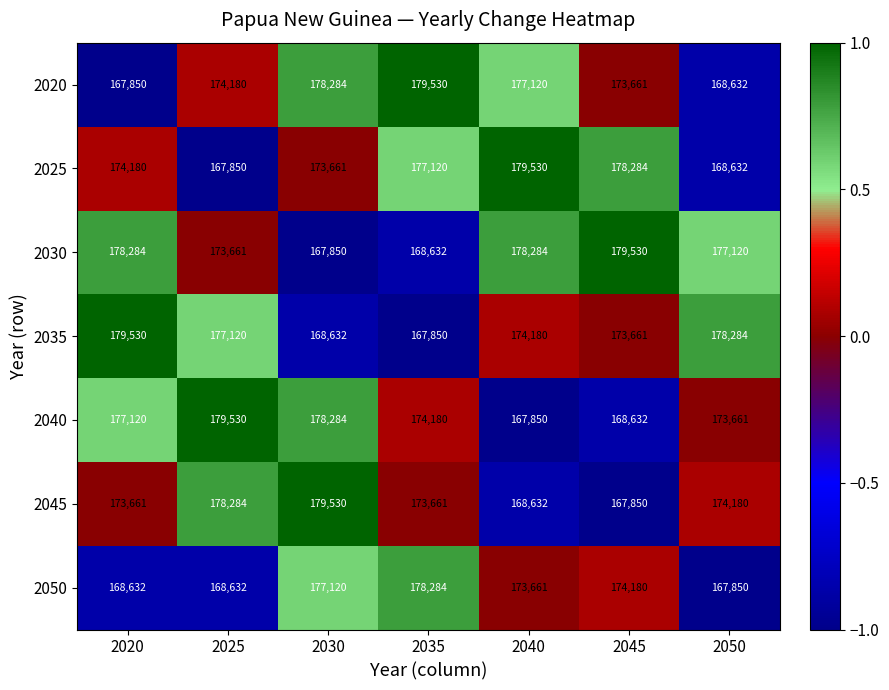

True or false: 2045 has a value of 272577 at 2045.

False